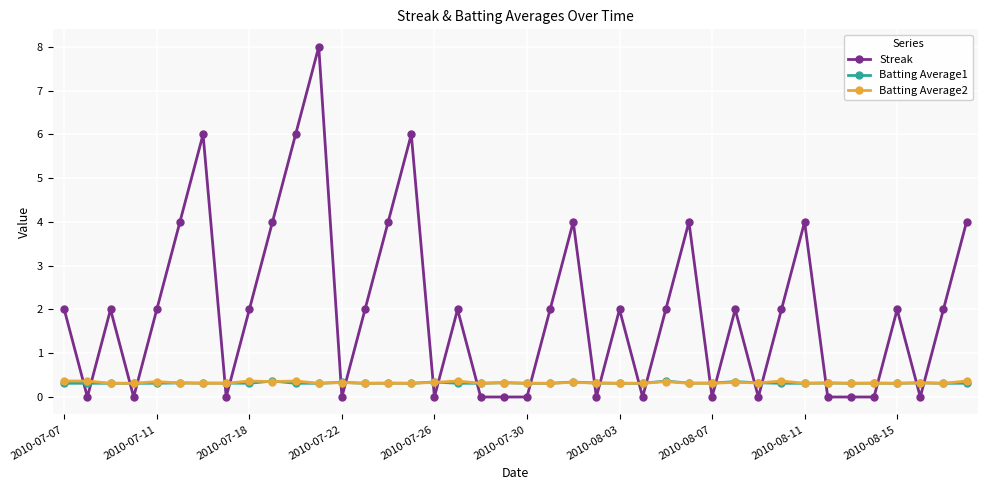

True or false: Batting Average2 has more than 2 interior local peaks.

True